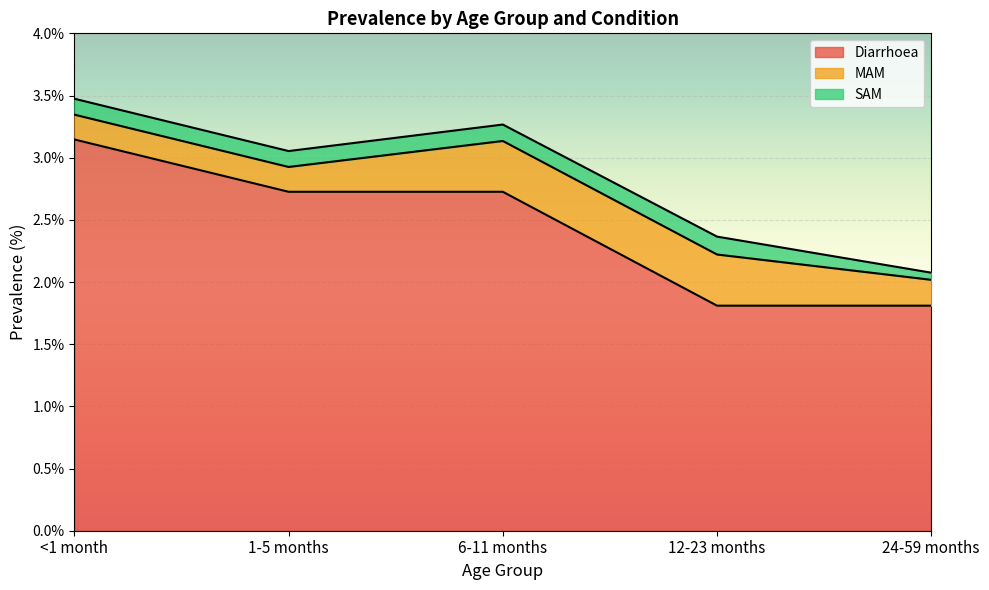

The MAM series shows 0.2 at 24-59 months. True or false?

True